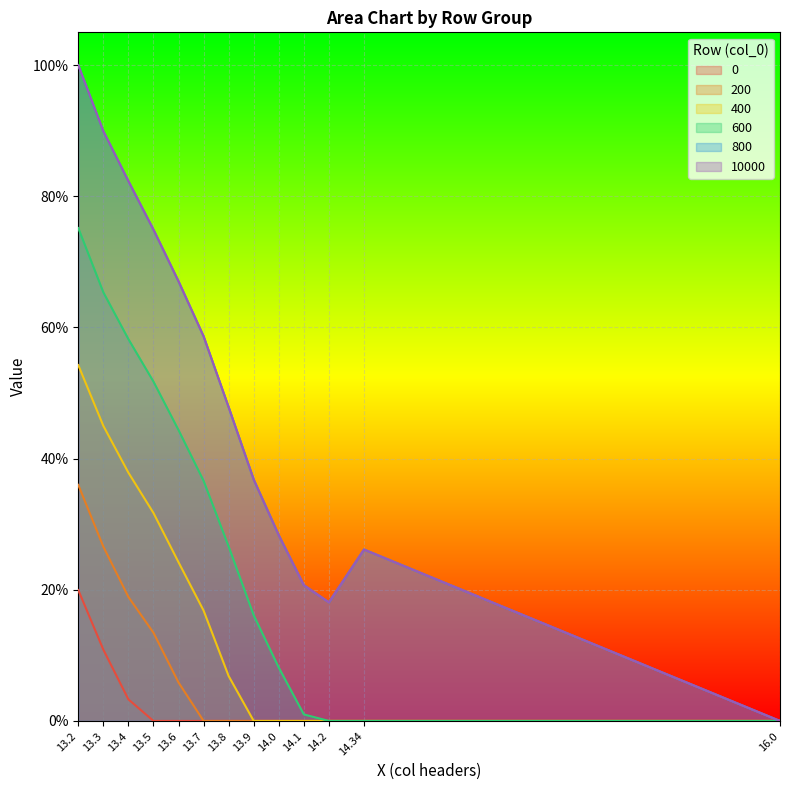

Reading left to right, what are all the values shown in this chart?

0: 13.2=20.0	13.3=10.9	13.4=3.3	13.5=0.0	13.6=0.0	13.7=0.0	13.8=0.0	13.9=0.0	14.0=0.0	14.1=0.0	14.2=0.0	14.34=0.0	16.0=0.0
200: 13.2=36.0	13.3=26.6	13.4=18.9	13.5=13.5	13.6=5.9	13.7=0.0	13.8=0.0	13.9=0.0	14.0=0.0	14.1=0.0	14.2=0.0	14.34=0.0	16.0=0.0
400: 13.2=54.3	13.3=45.0	13.4=37.9	13.5=31.7	13.6=24.2	13.7=16.8	13.8=6.8	13.9=0.0	14.0=0.0	14.1=0.0	14.2=0.0	14.34=0.0	16.0=0.0
600: 13.2=75.2	13.3=65.4	13.4=58.2	13.5=51.7	13.6=44.4	13.7=36.6	13.8=26.6	13.9=16.1	14.0=8.1	14.1=1.0	14.2=0.0	14.34=0.0	16.0=0.0
800: 13.2=100.0	13.3=89.9	13.4=82.3	13.5=74.9	13.6=67.0	13.7=58.7	13.8=47.8	13.9=36.8	14.0=28.3	14.1=20.7	14.2=18.1	14.34=26.1	16.0=0.0
10000: 13.2=100.0	13.3=89.9	13.4=82.3	13.5=74.9	13.6=67.0	13.7=58.7	13.8=47.8	13.9=36.8	14.0=28.3	14.1=20.7	14.2=18.1	14.34=26.1	16.0=0.0